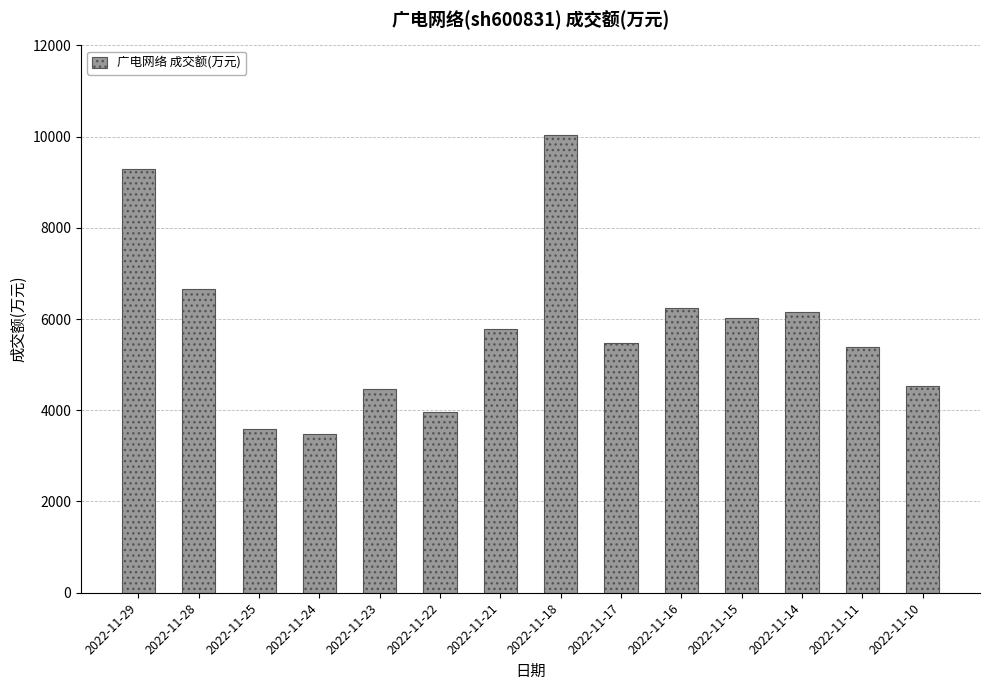

Which category has the highest value across all series?

2022-11-18